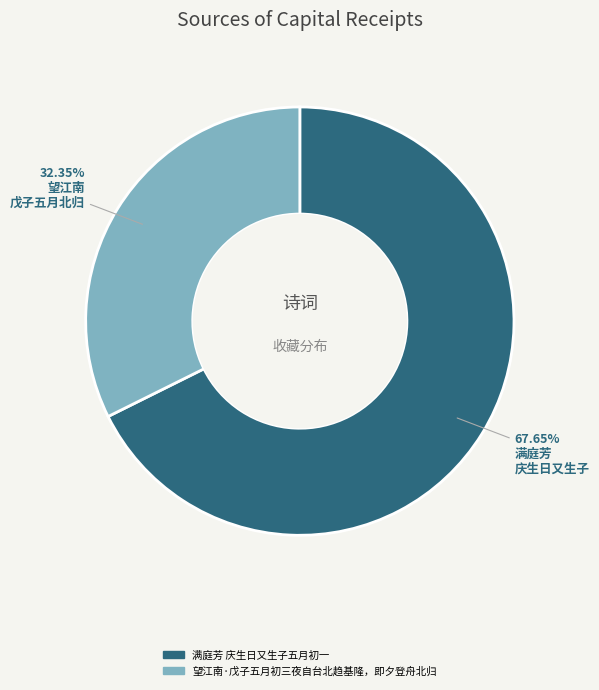

True or false: 满庭芳 庆生日又生子五月初一 accounts for 68% of the total.

True